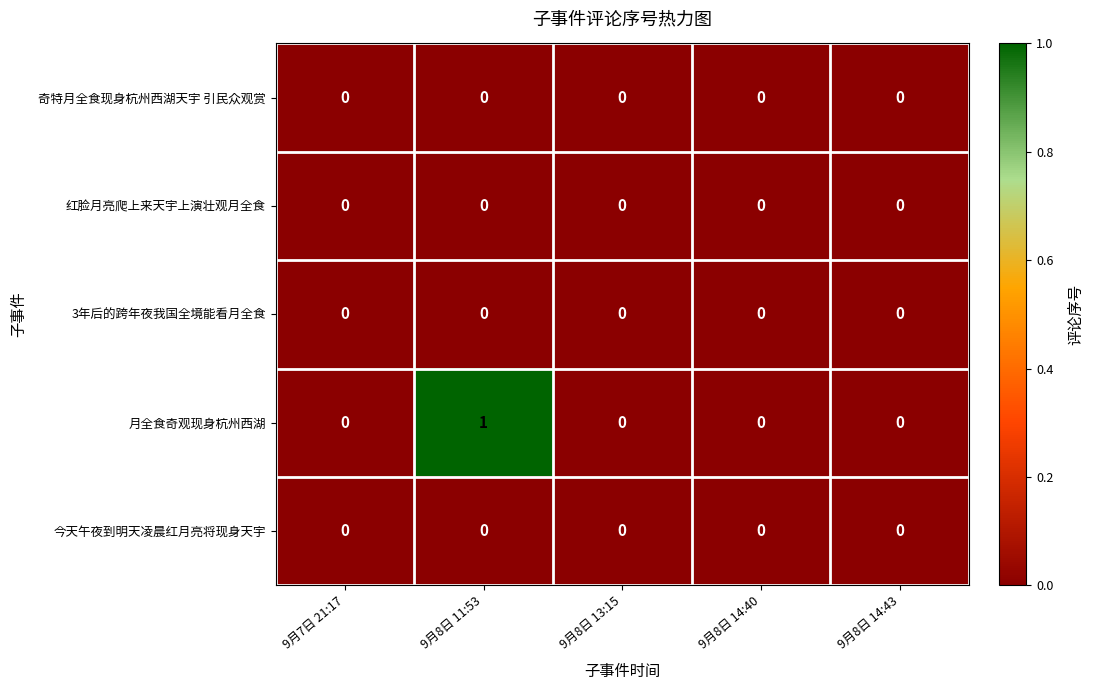

Reading left to right, transcribe all the data shown in this chart.

奇特月全食现身杭州西湖天宇 引民众观赏: 9月7日 21:17=0	9月8日 11:53=0	9月8日 13:15=0	9月8日 14:40=0	9月8日 14:43=0
红脸月亮爬上来天宇上演壮观月全食: 9月7日 21:17=0	9月8日 11:53=0	9月8日 13:15=0	9月8日 14:40=0	9月8日 14:43=0
3年后的跨年夜我国全境能看月全食: 9月7日 21:17=0	9月8日 11:53=0	9月8日 13:15=0	9月8日 14:40=0	9月8日 14:43=0
月全食奇观现身杭州西湖: 9月7日 21:17=0	9月8日 11:53=1	9月8日 13:15=0	9月8日 14:40=0	9月8日 14:43=0
今天午夜到明天凌晨红月亮将现身天宇: 9月7日 21:17=0	9月8日 11:53=0	9月8日 13:15=0	9月8日 14:40=0	9月8日 14:43=0